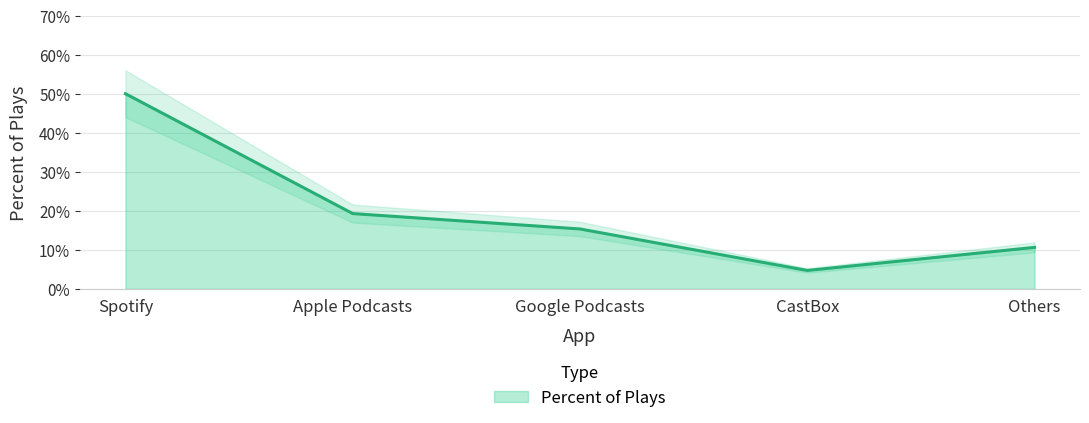

The chart shows a value of 0.0 at CastBox. True or false?

True